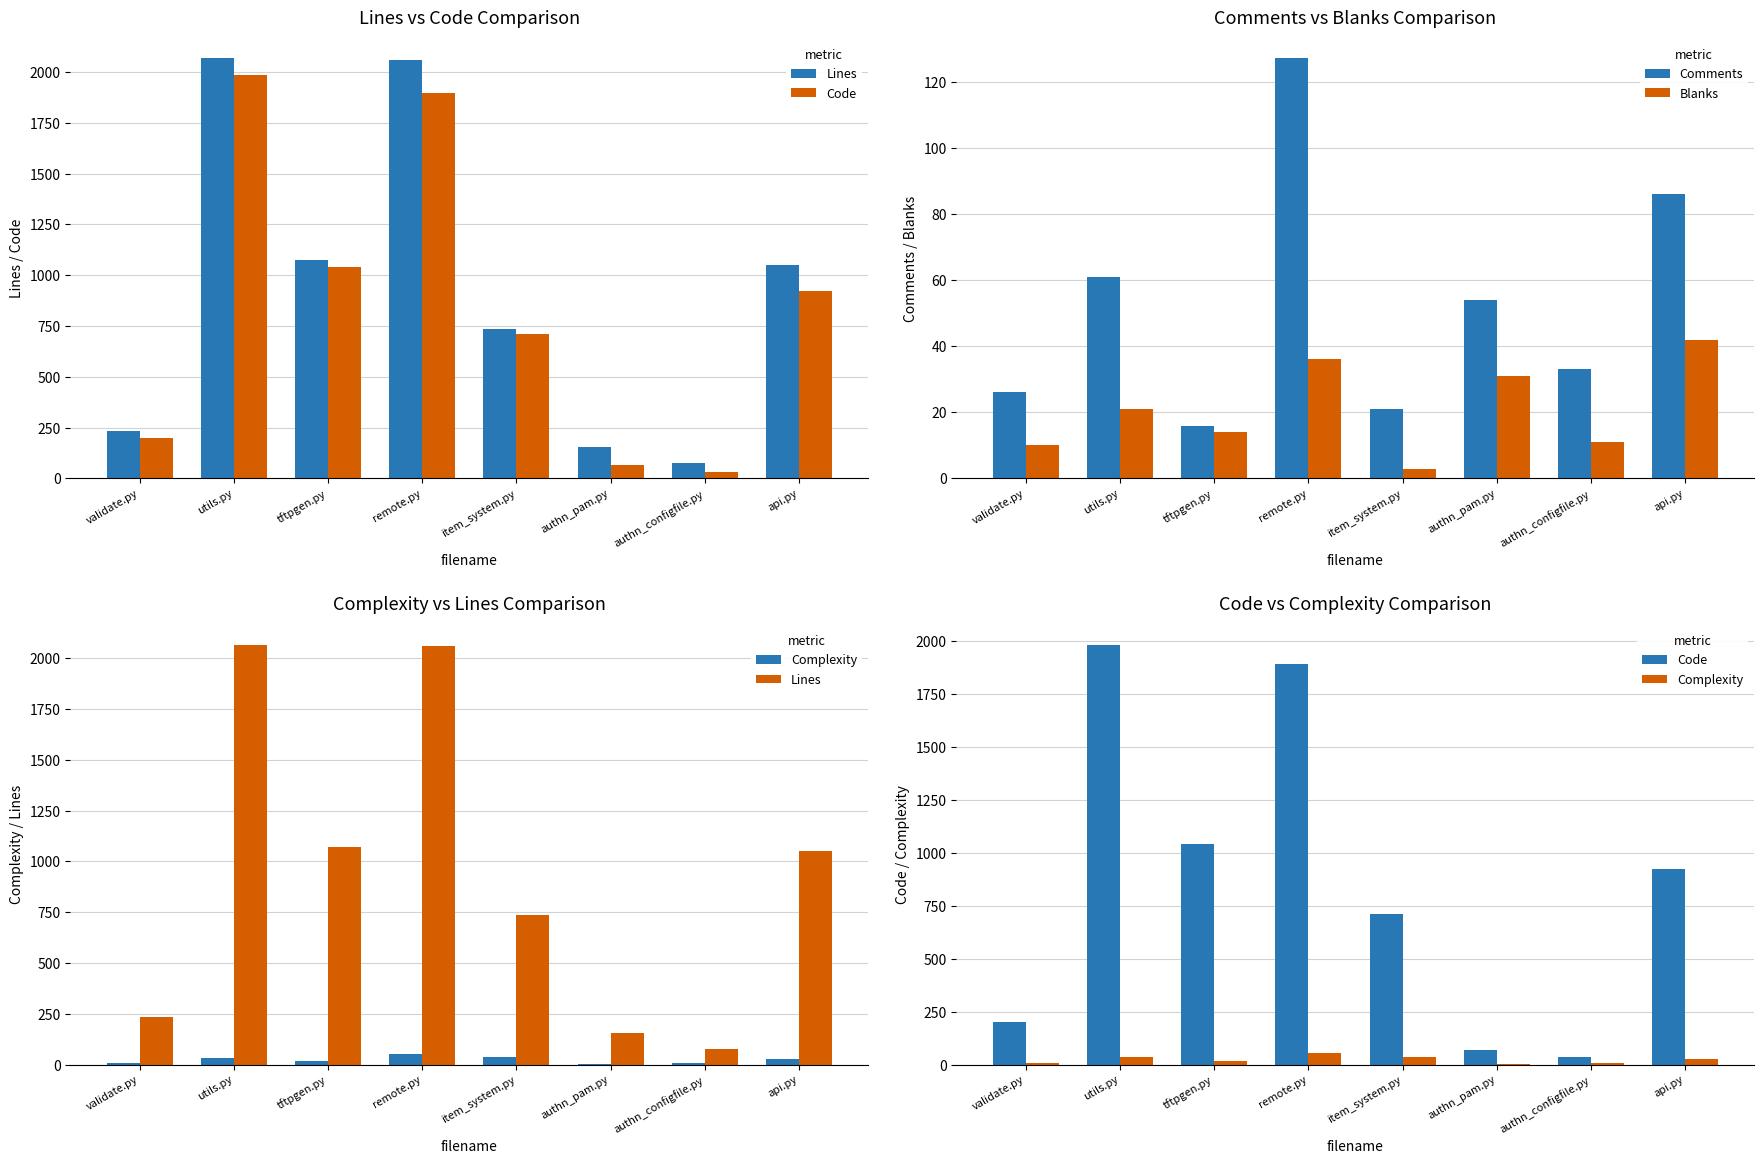

Rank the categories by Code value from highest to lowest.

utils.py, remote.py, tftpgen.py, api.py, item_system.py, validate.py, authn_pam.py, authn_configfile.py